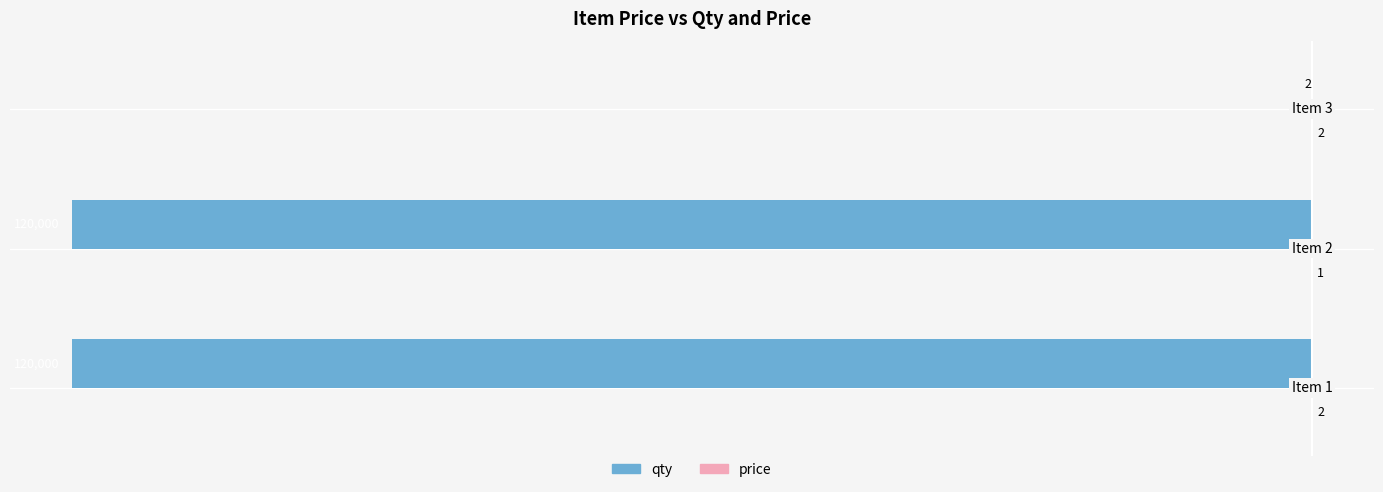

How many qty values are between -120000 and -2?

3